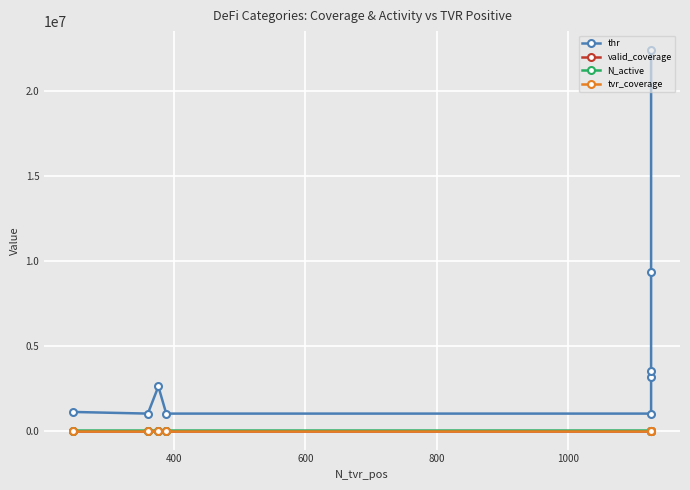

True or false: tvr_coverage has more than 2 points higher than both neighbors.

False